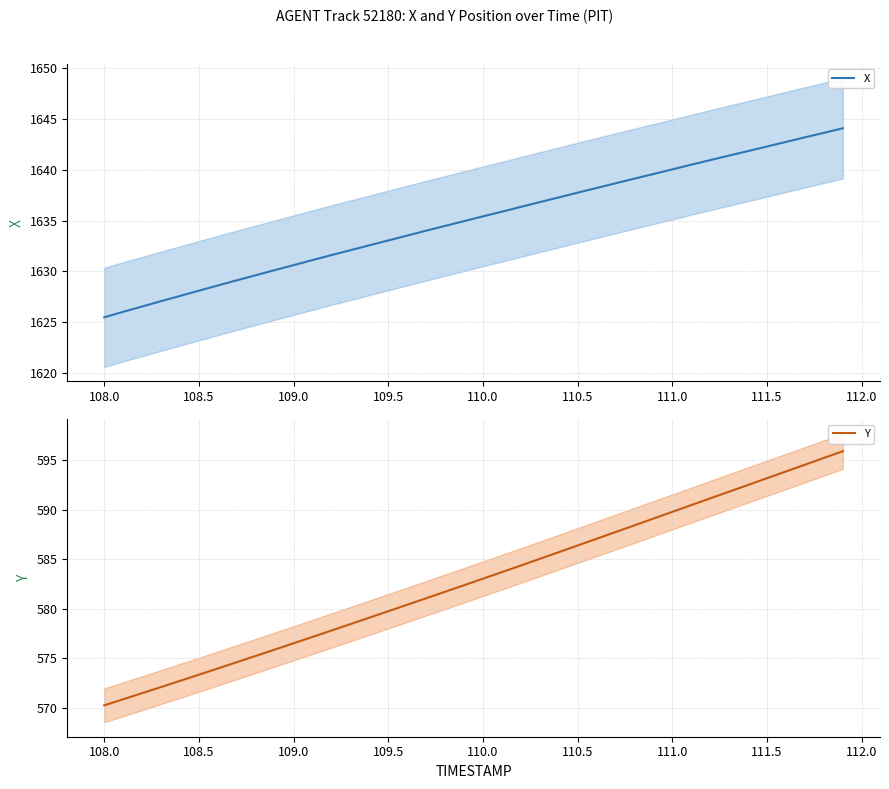

What is the lowest value of the X series?

1625.5